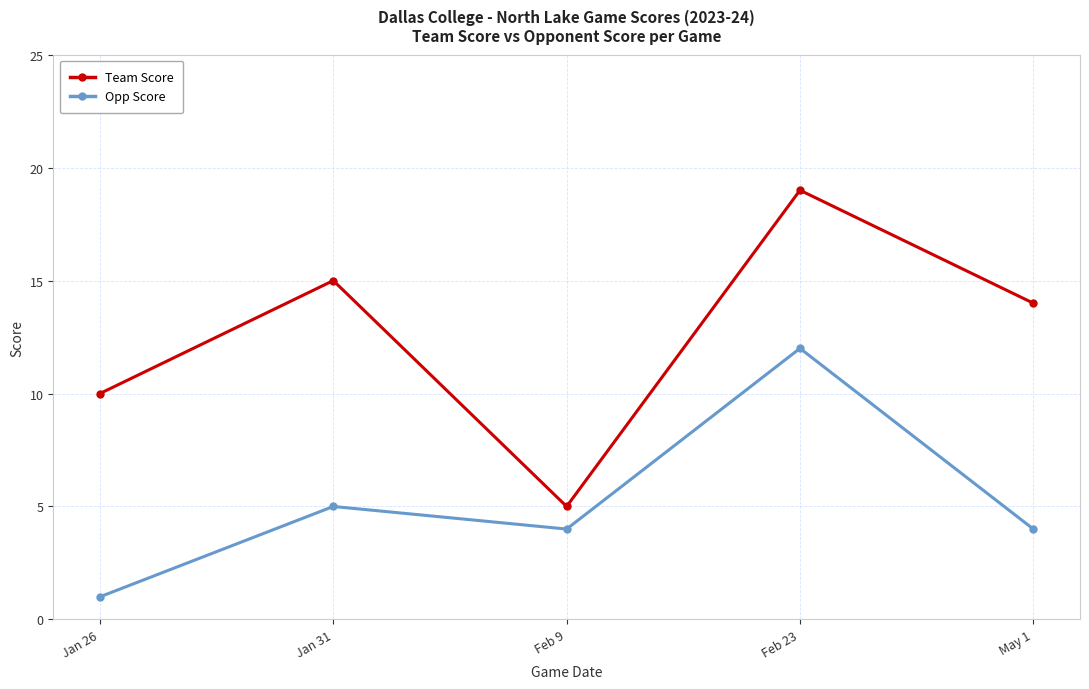

What position from the left is Feb 9?

3